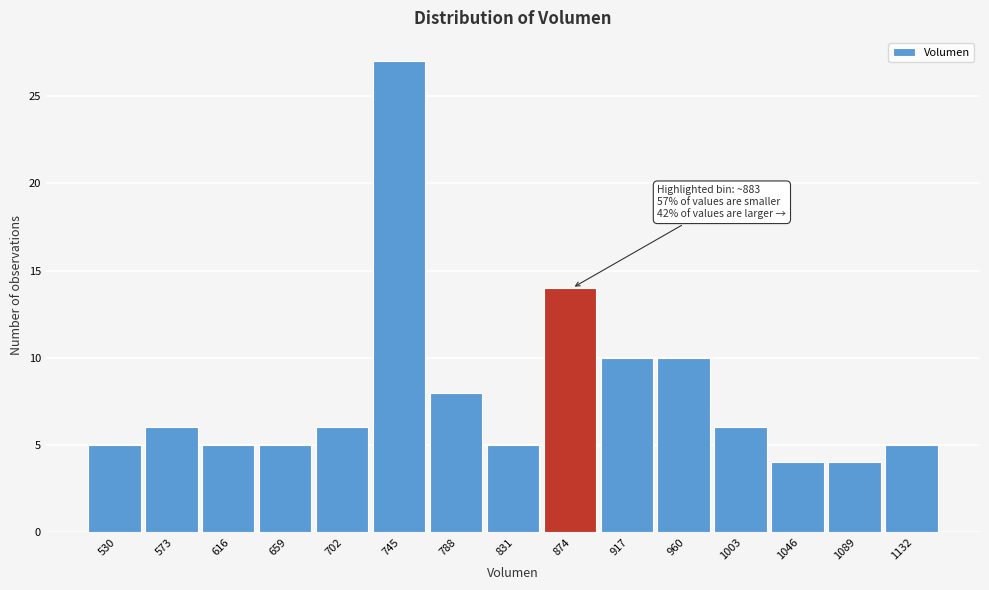

Reading left to right, extract all data points from this chart.

530=5	573=6	616=5	659=5	702=6	745=27	788=8	831=5	874=14	917=10	960=10	1003=6	1046=4	1089=4	1132=5